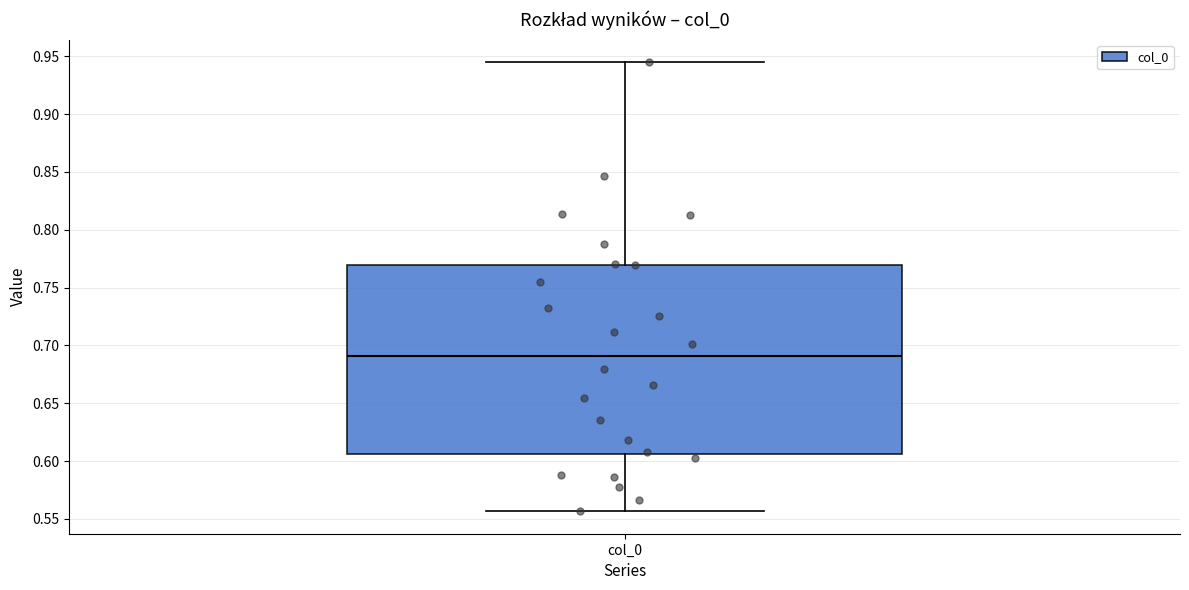

Where is the upper edge of the box for col_0 on the y-axis? The values are not printed on the chart, so give them approximately, as read against the axis.

0.770